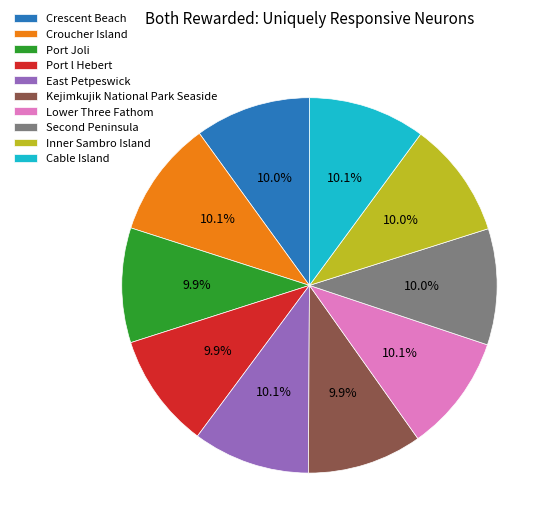

What percentage do Croucher Island and Port Joli together represent?

20.0%